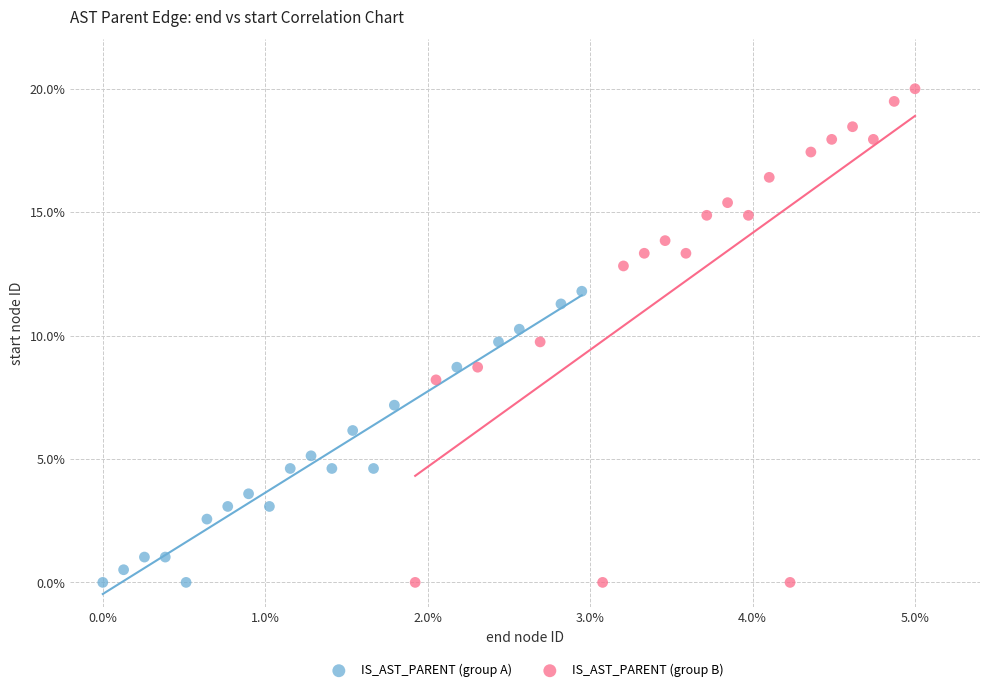

Which series contains the highest Y value?

IS_AST_PARENT (group B)